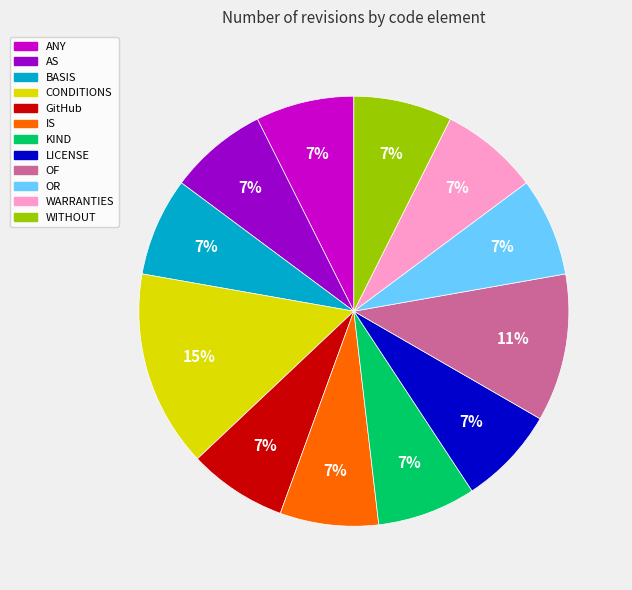

Does ANY represent more than half of the total?

No